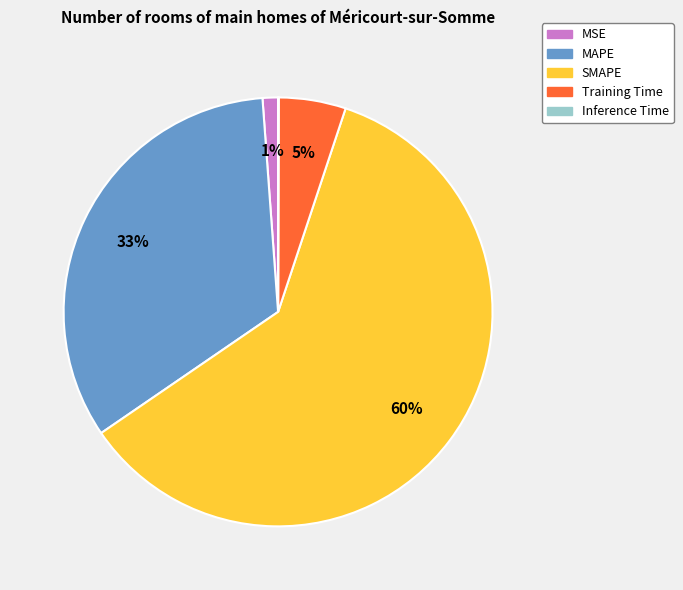

The SMAPE slice represents 60% of the pie. True or false?

True